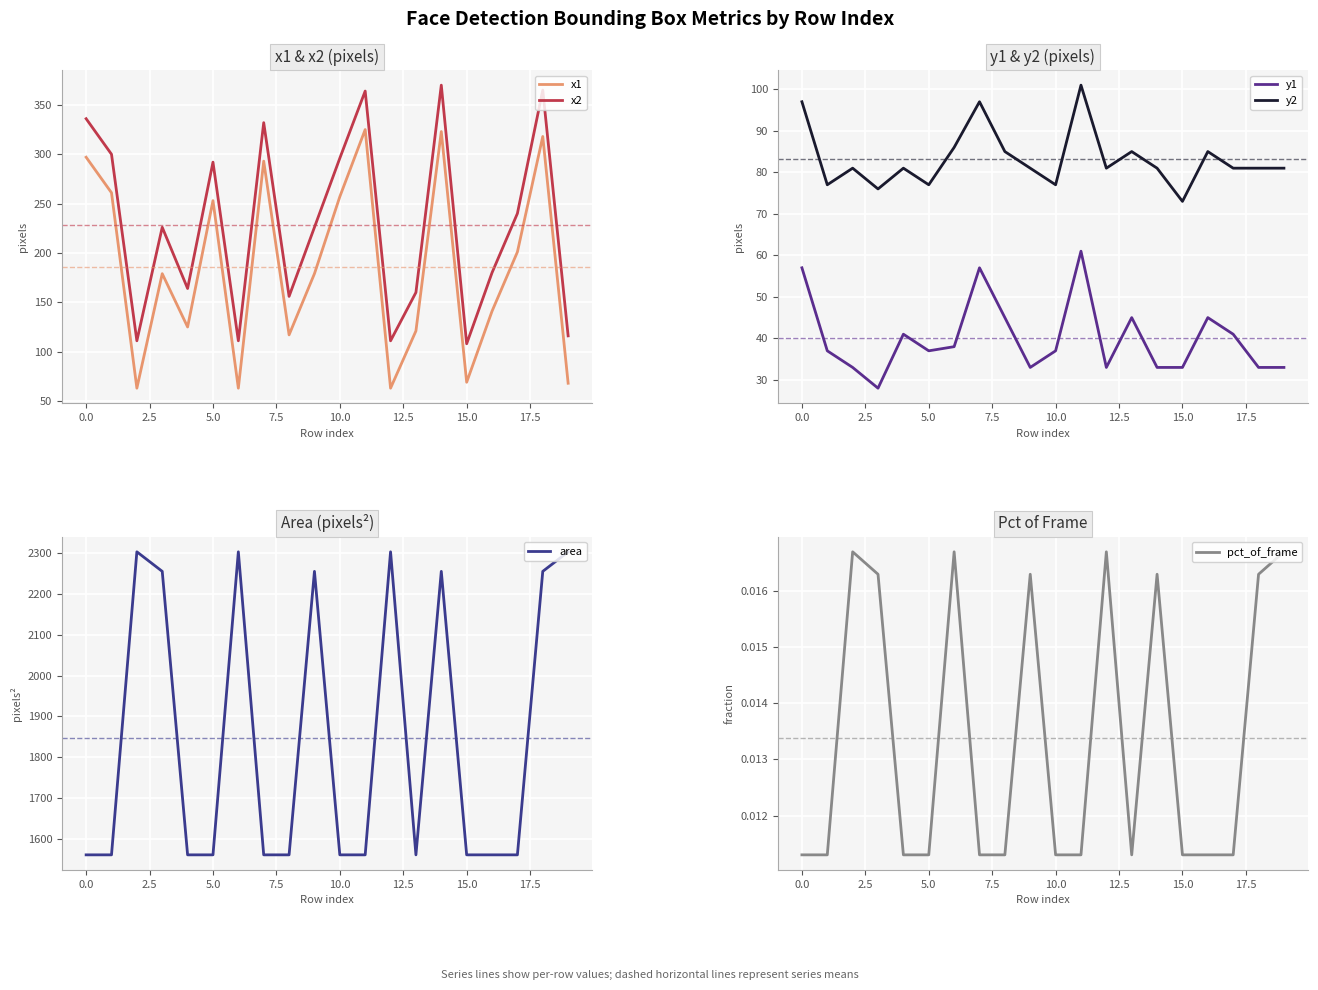

True or false: y1 and y2 cross at least once.

False